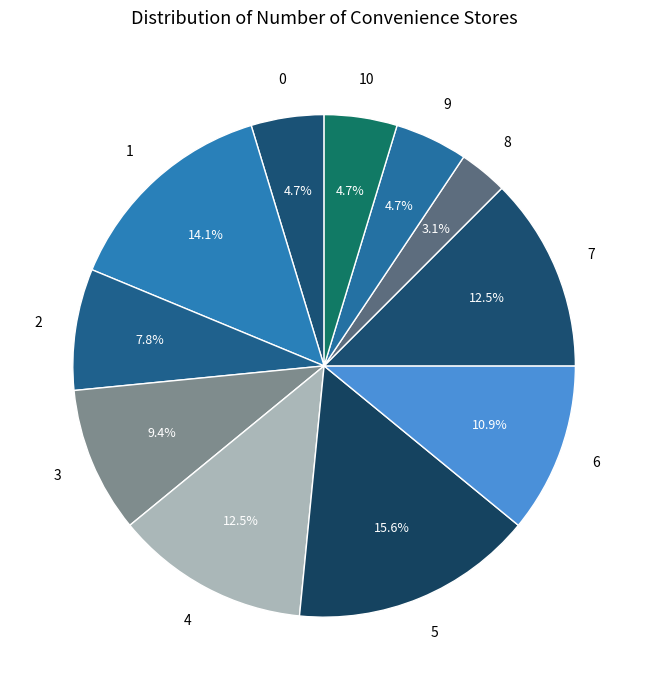

To the nearest percent, what is the average slice percentage?

9%